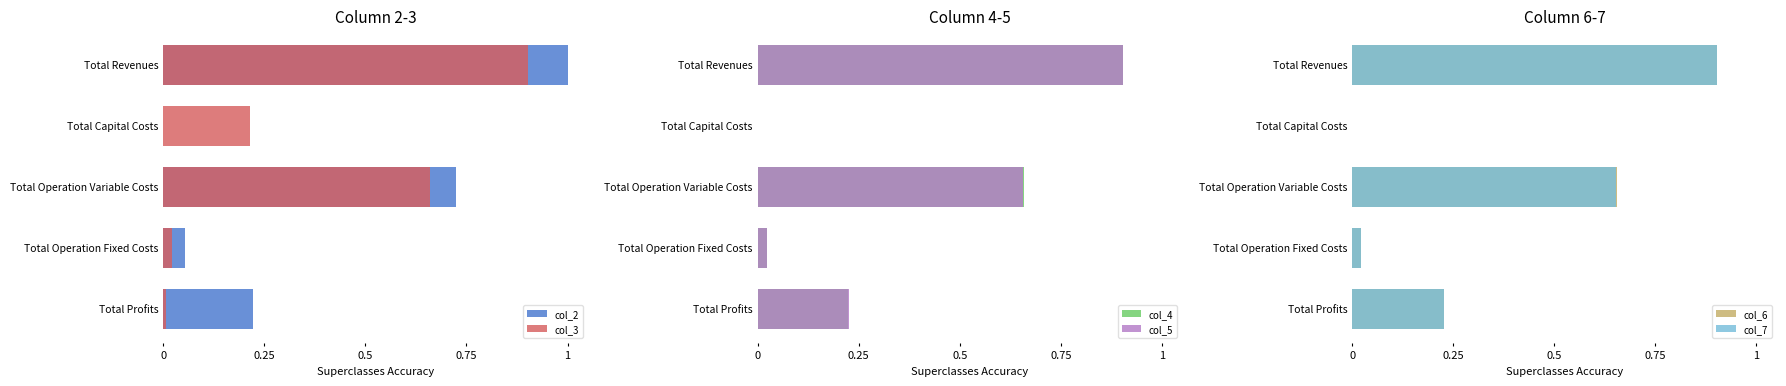

At Total Profits, list the series in order from smallest to largest.

col_3, col_2, col_4, col_5, col_6, col_7